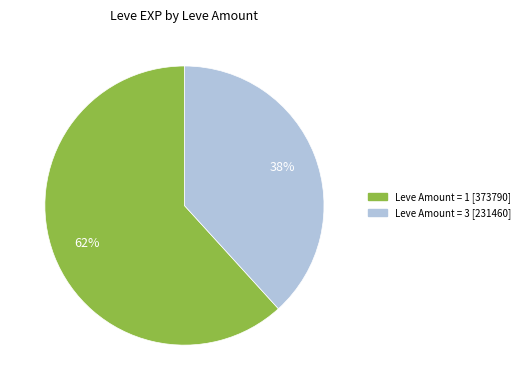

To the nearest percent, what is the average slice percentage?

50%